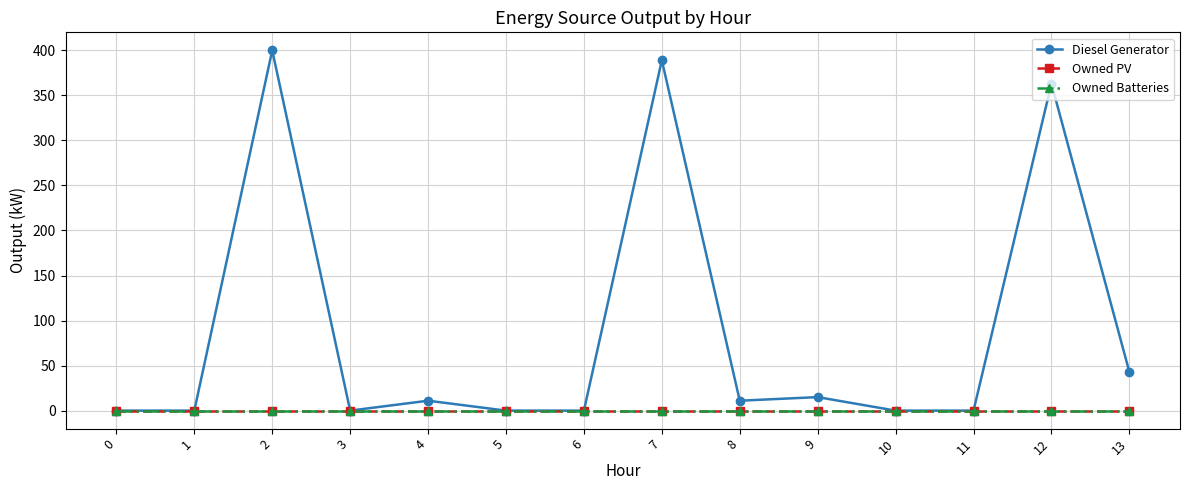

At which category is the sum across all series the highest?

2